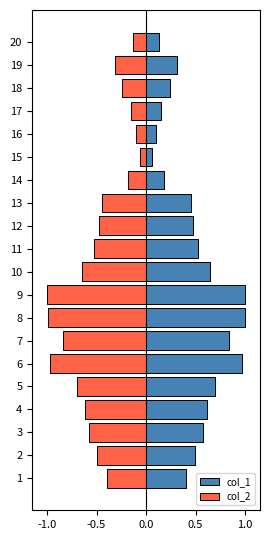

How many bars are there in each group?

2